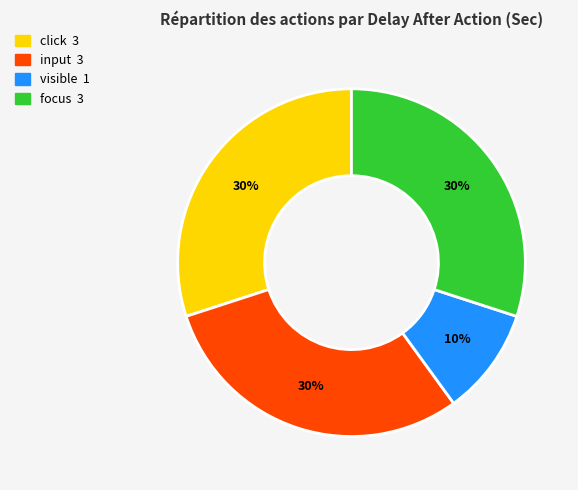

To the nearest percent, what is the difference between the largest and smallest slice percentages?

20%